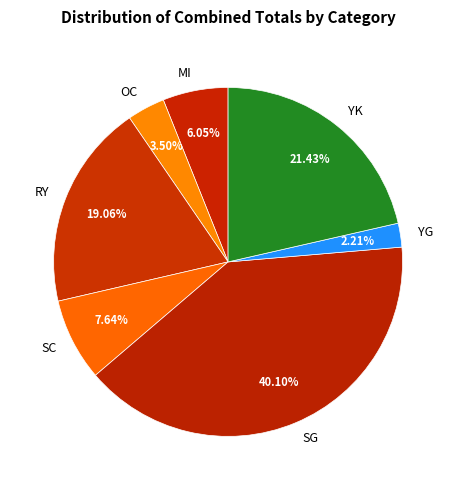

Is it true that SC is 8% of the pie?

True